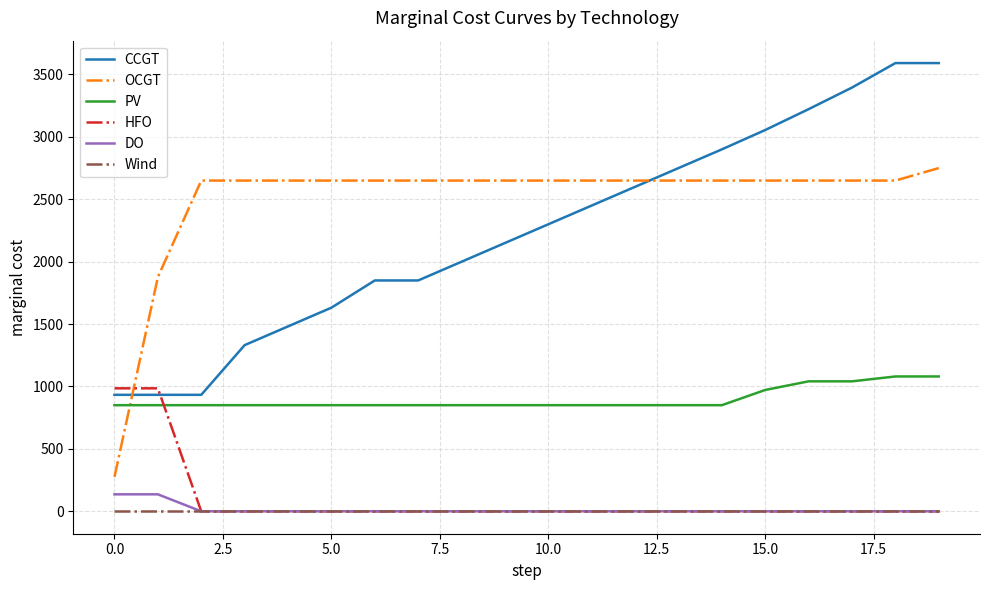

What is the greatest value displayed?

3590